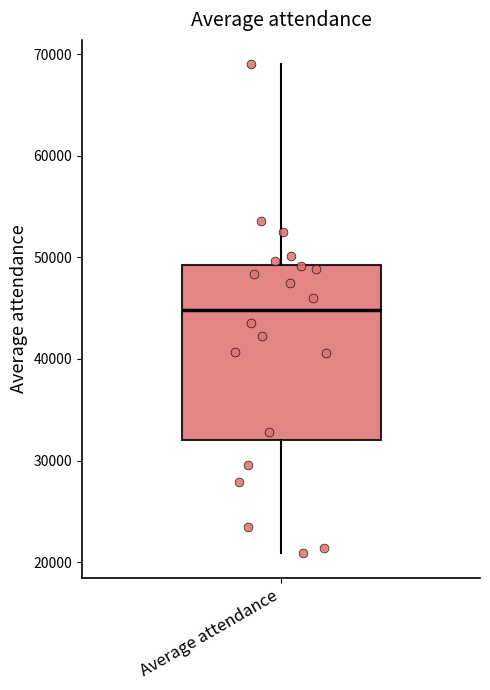

Transcribe this box plot: give where the median line is, the range the box spans, and where the two whiskers end, as read against the y-axis. The values are not printed on the chart, so give them approximately, as read against the axis.

median 45000, box 32000 to 49000, whiskers 21000 to 69000